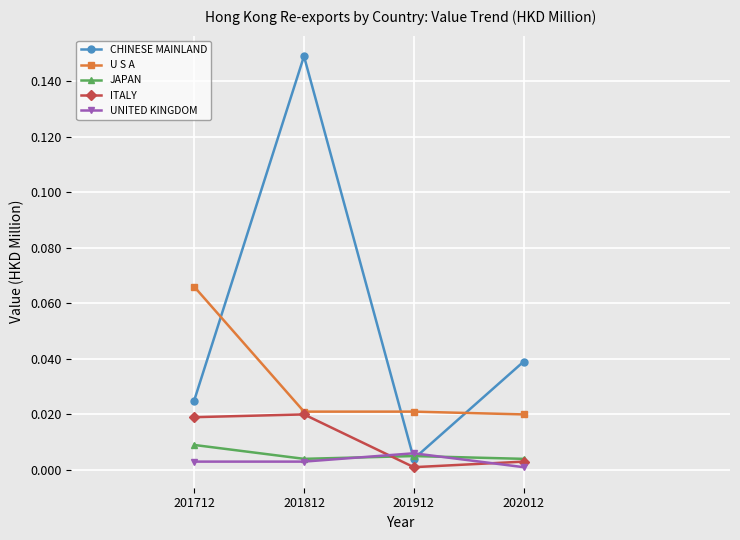

Between 201712 and 201812, which series saw the biggest shift?

CHINESE MAINLAND